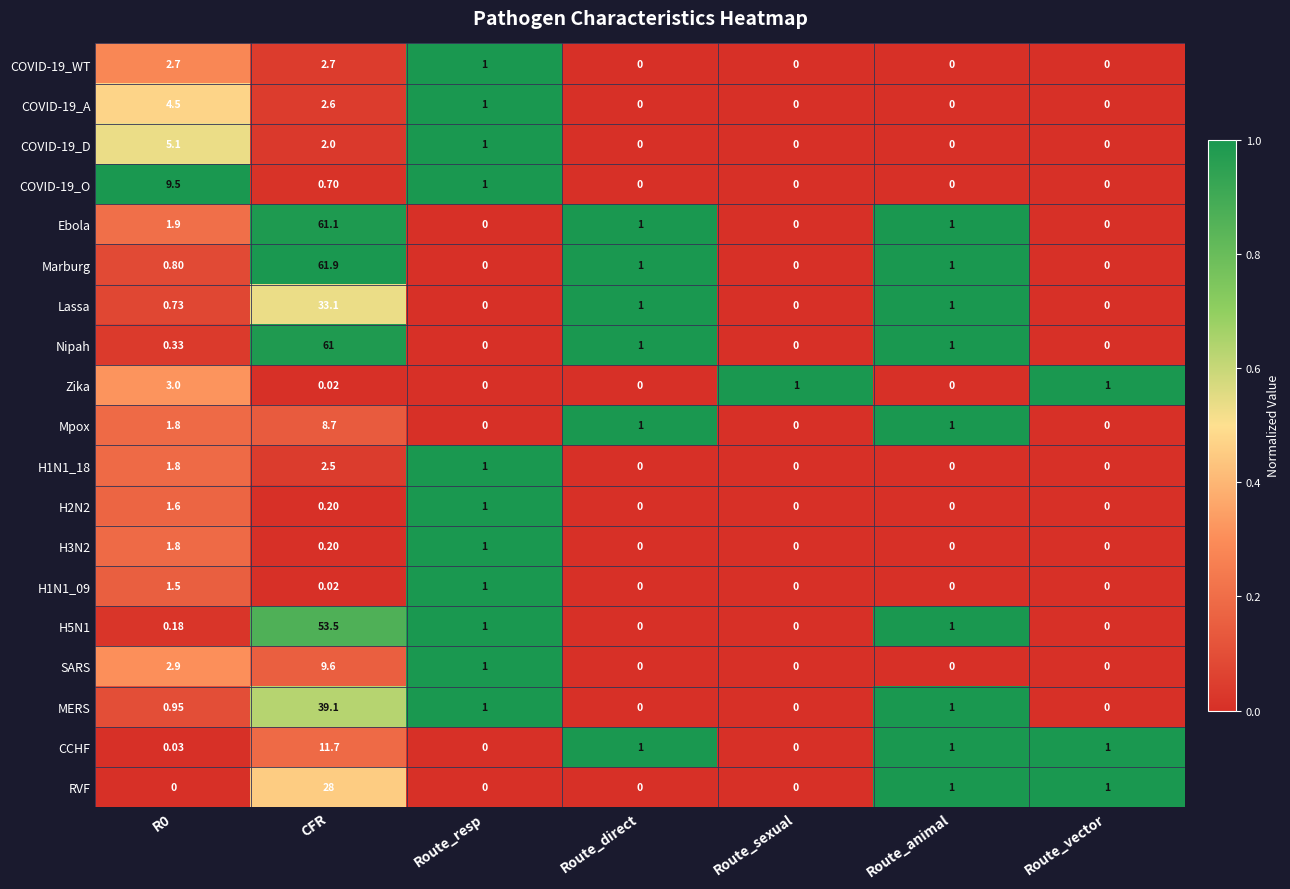

At which label does SARS reach its peak?

CFR